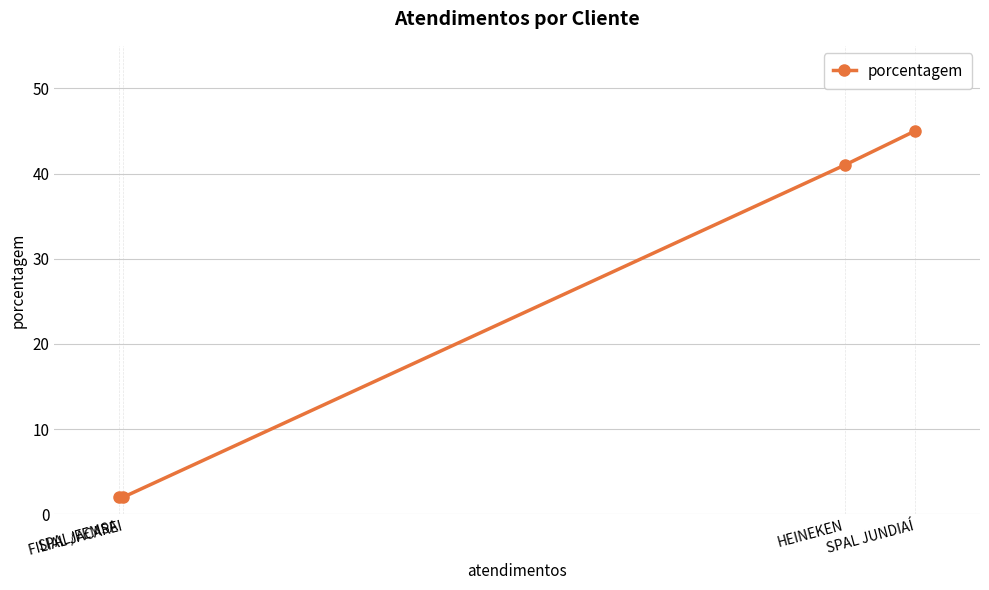

True or false: the data has more than 0 interior local peaks.

False